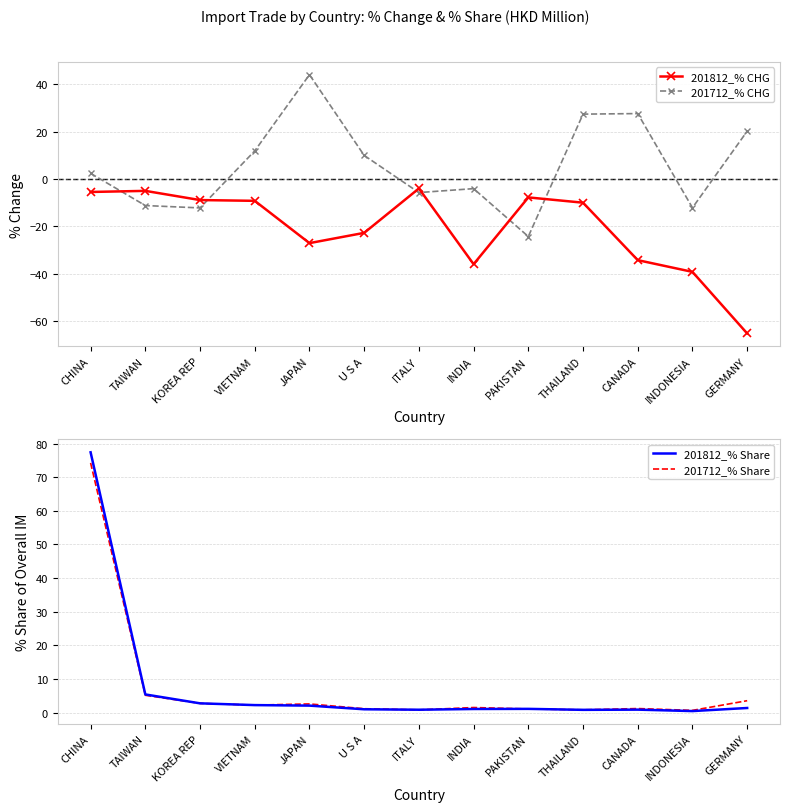

Which label corresponds to the largest value in the chart?

CHINA